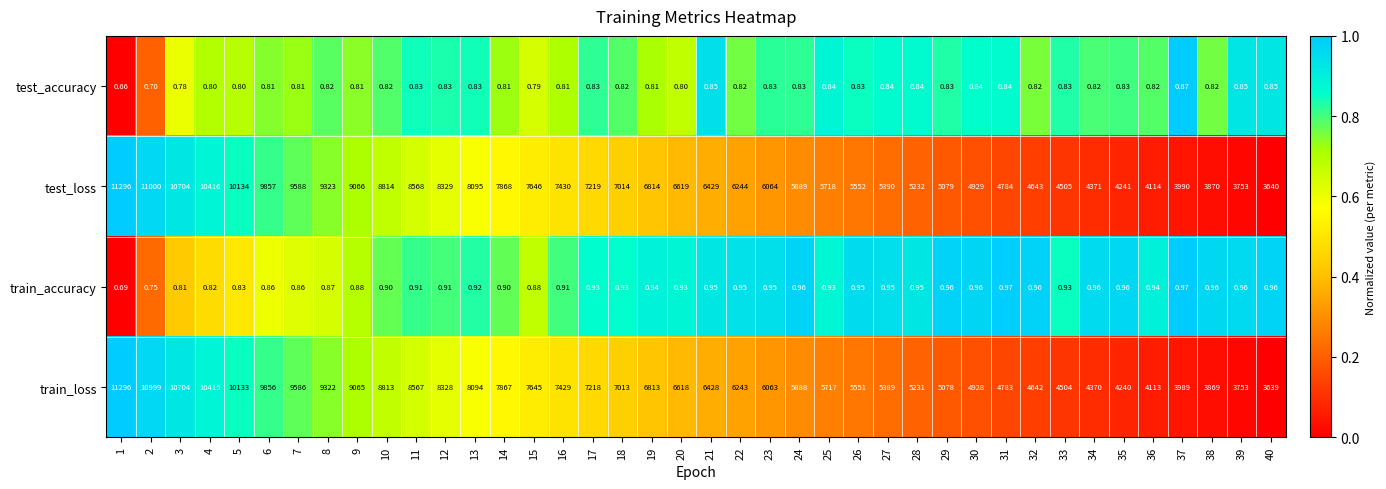

Which series has the widest spread of values?

train_loss